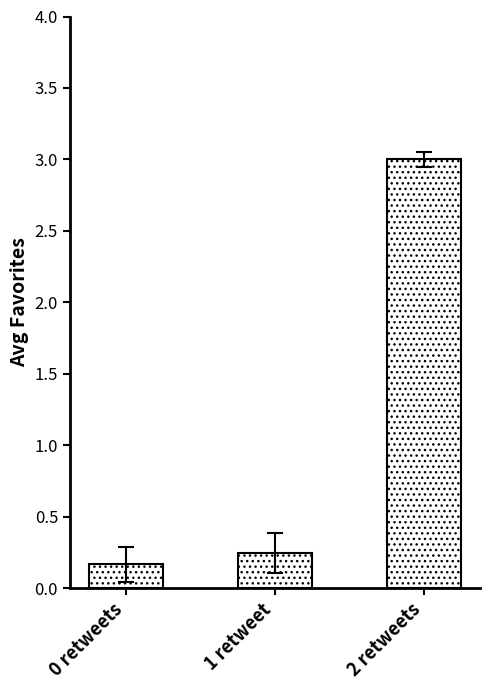

What is the label of the 1st bar from the left?

0 retweets